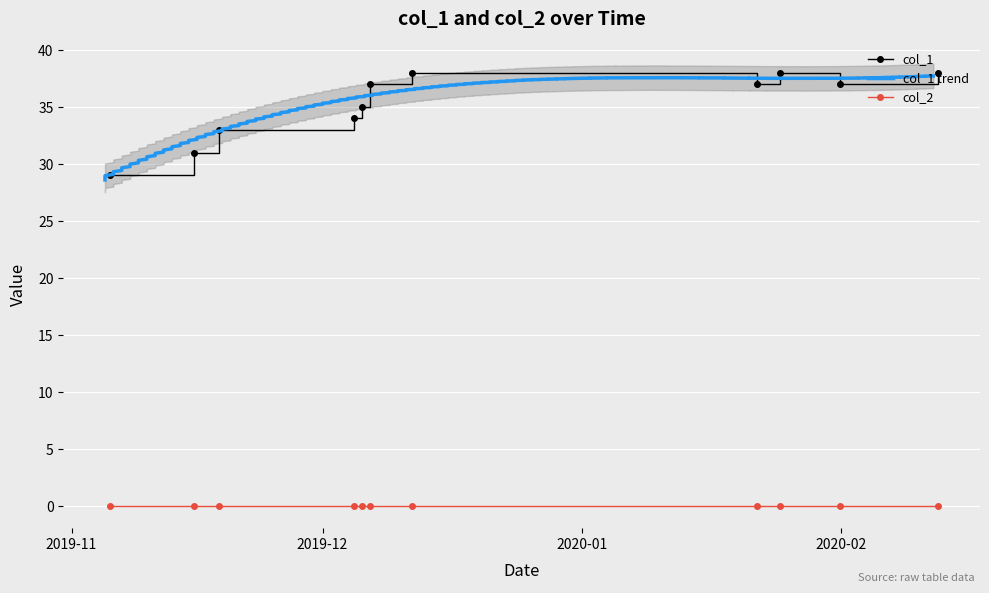

What is the value of the col_1 point at the 11th from the left?

38